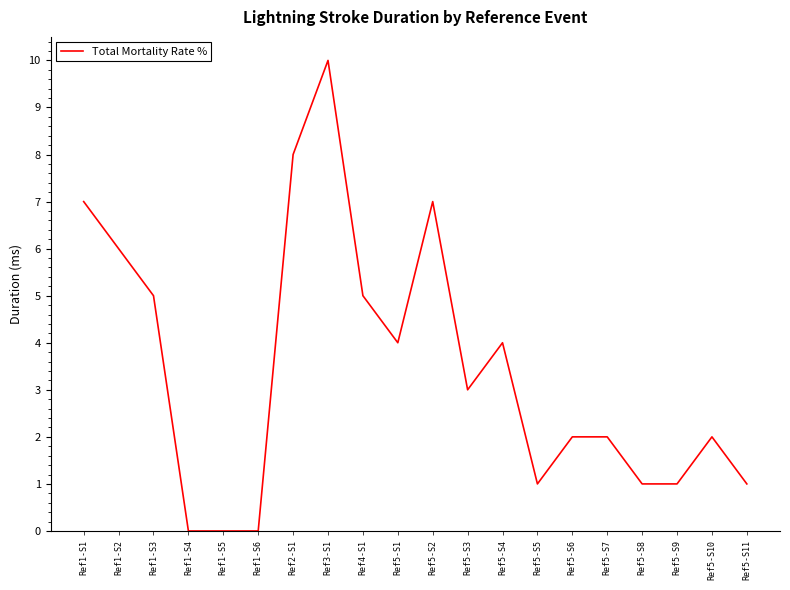

Count the values in the range 1 to 6.

13